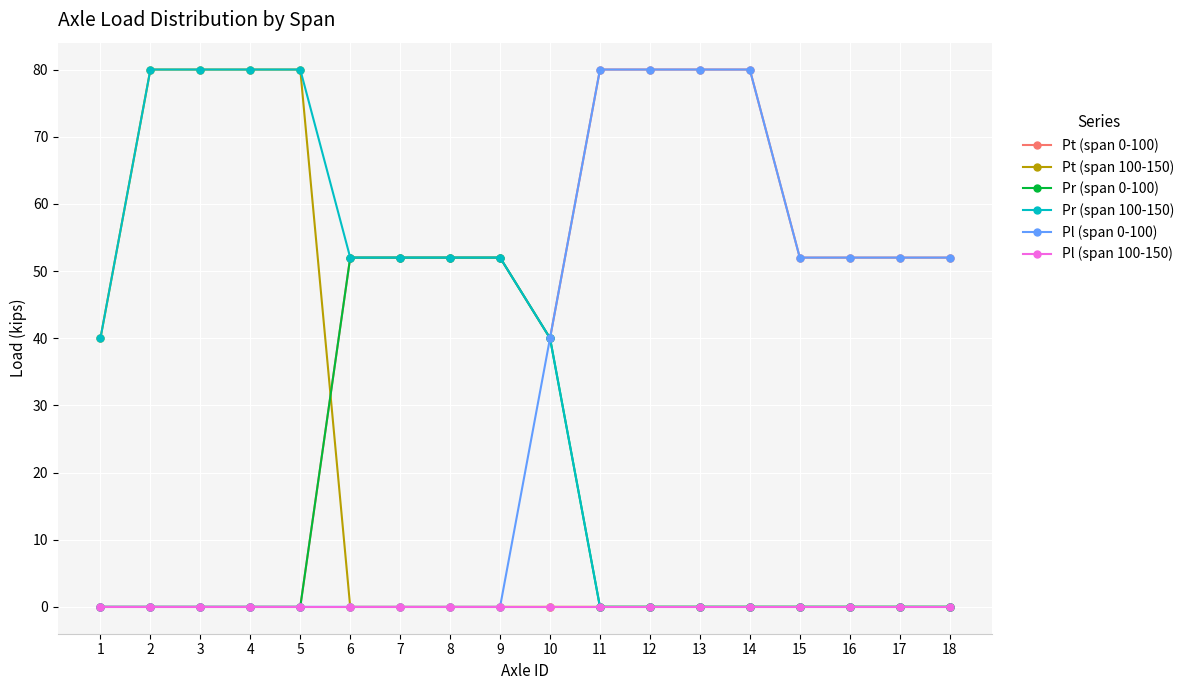

Is the value of Pl (span 100-150) at 8 greater than the value of Pt (span 0-100) at 14?

No